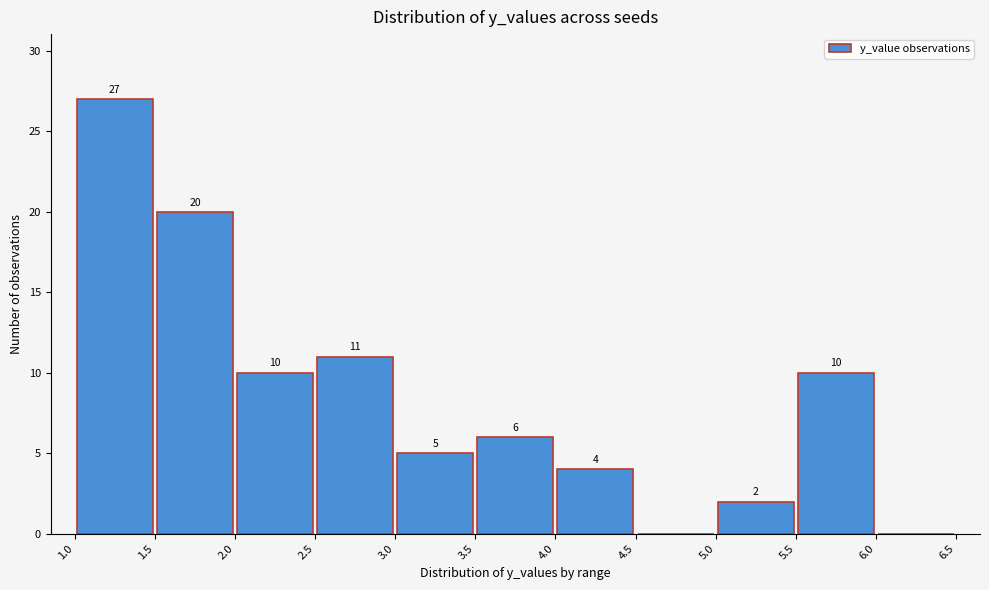

Which range on the x-axis has the tallest bar?

1.0 to 1.5